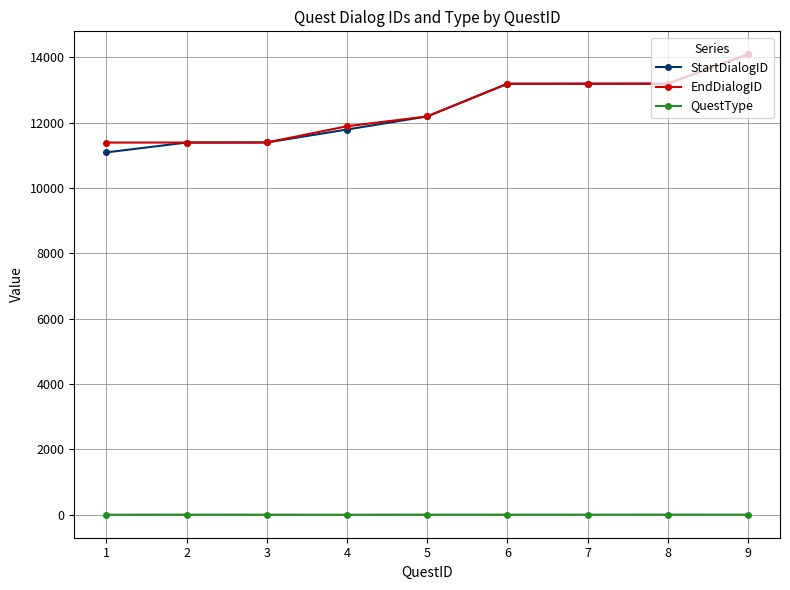

Is the value of QuestType at 7 greater than the value of StartDialogID at 4?

No